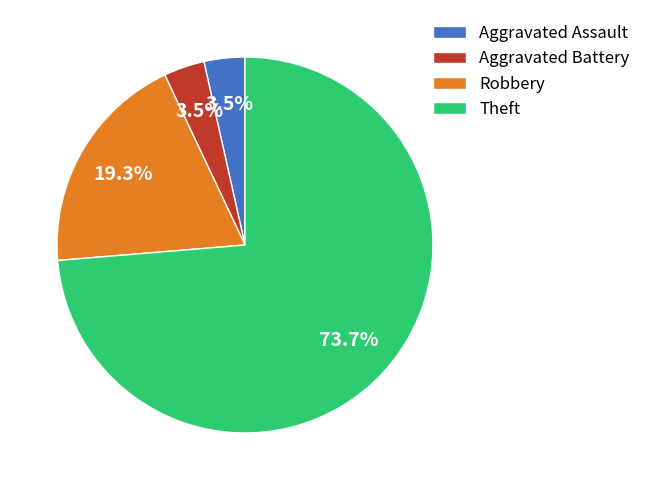

Which has a higher value, Robbery or Theft?

Theft